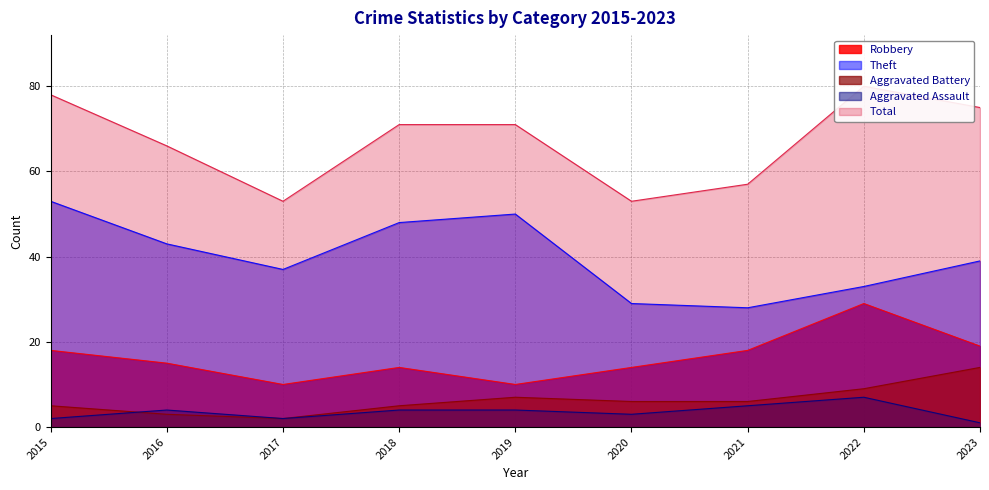

List the labels in order of Theft value, smallest first.

2021, 2020, 2022, 2017, 2023, 2016, 2018, 2019, 2015